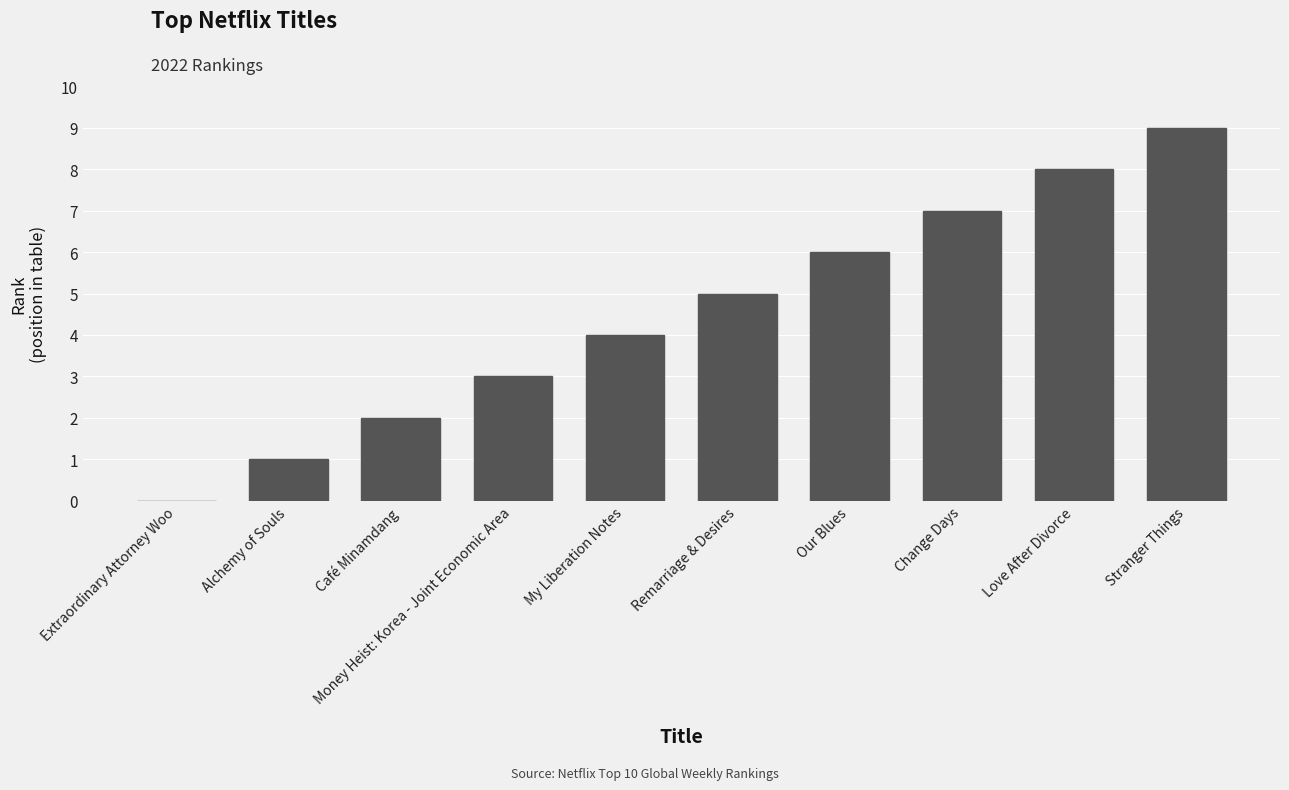

What is the difference between the values at Money Heist: Korea - Joint Economic Area and Extraordinary Attorney Woo?

3